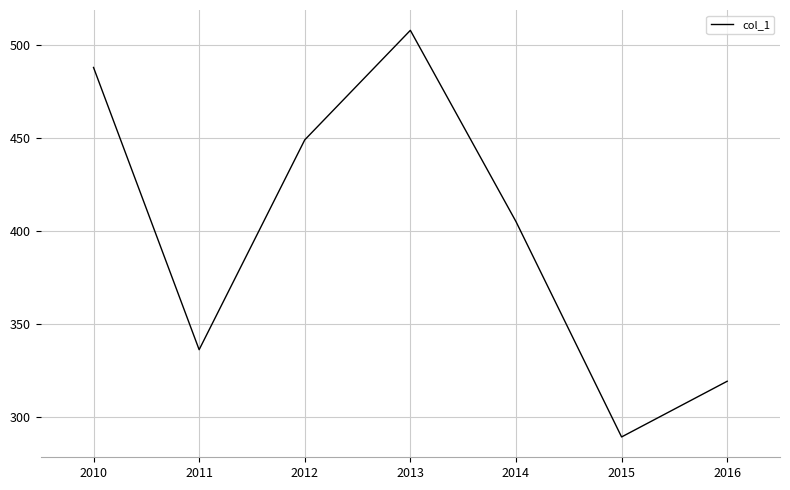

List the labels in order of value, smallest first.

2015, 2016, 2011, 2014, 2012, 2010, 2013